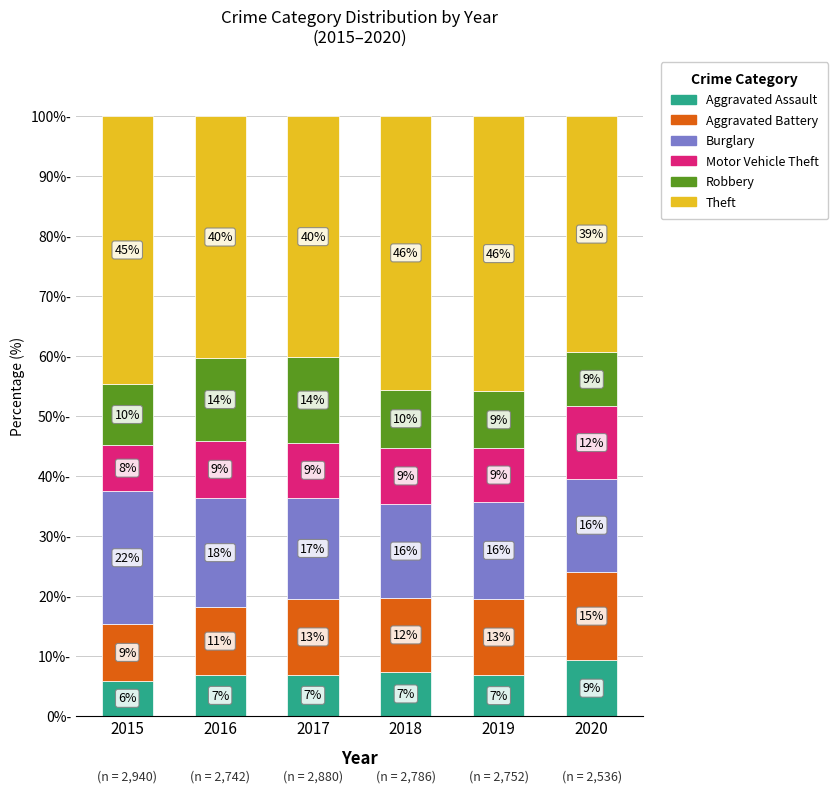

Which series has the largest range (max minus min)?

Burglary